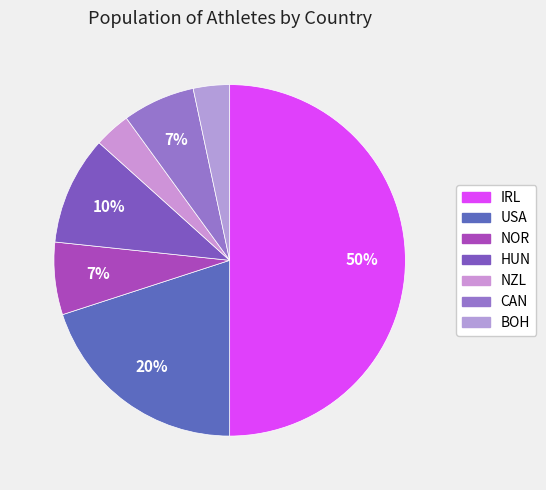

True or false: NOR accounts for 20% of the total.

False